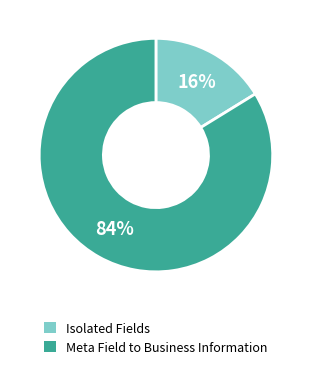

Does any single category account for the majority?

Yes